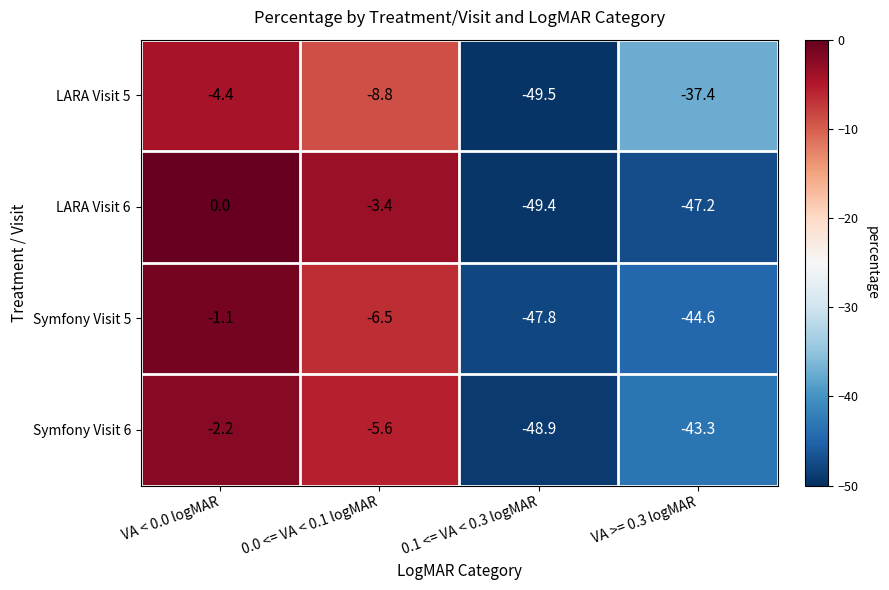

At which label does LARA Visit 5 first exceed -8?

VA < 0.0 logMAR